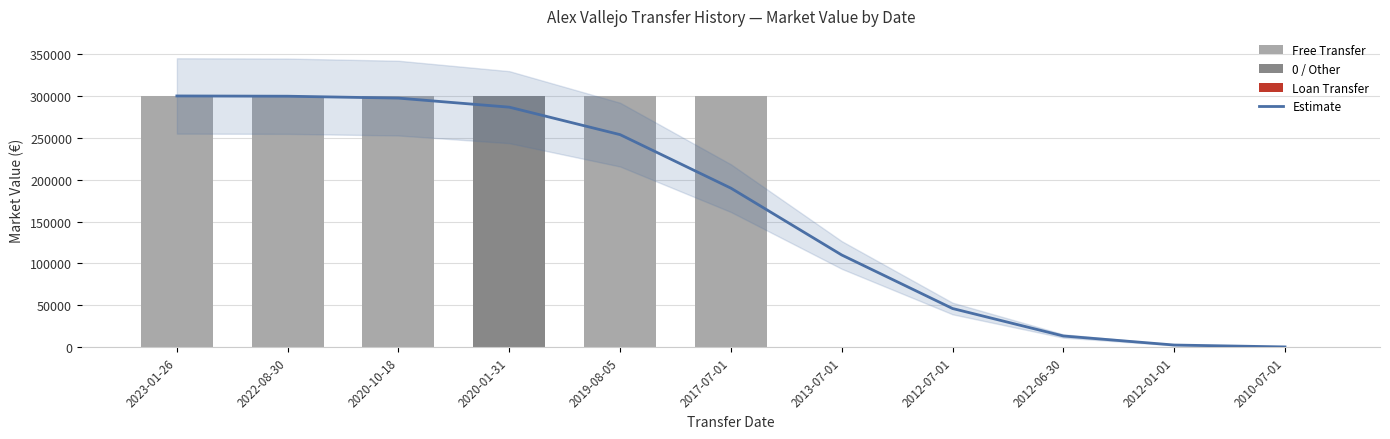

What is the average value of the marketValue series?

163636.4